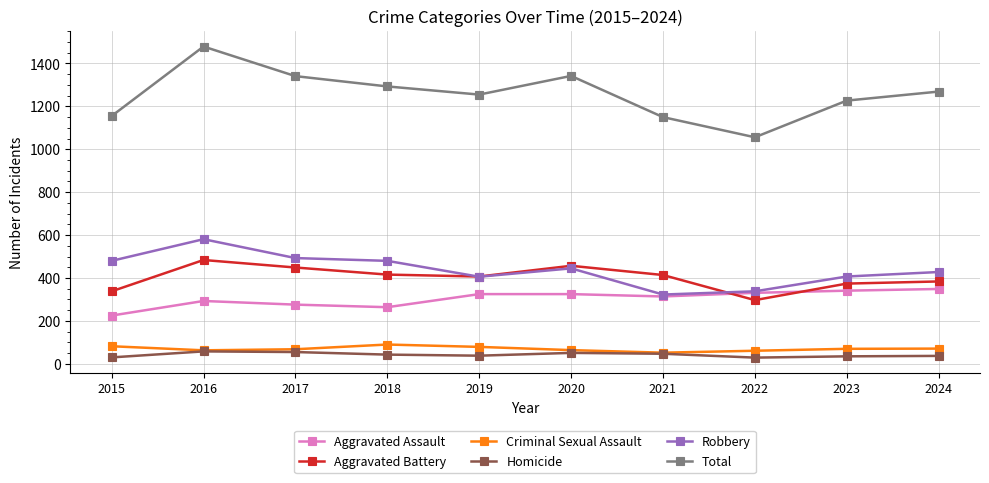

How many lines are shown in the chart?

6